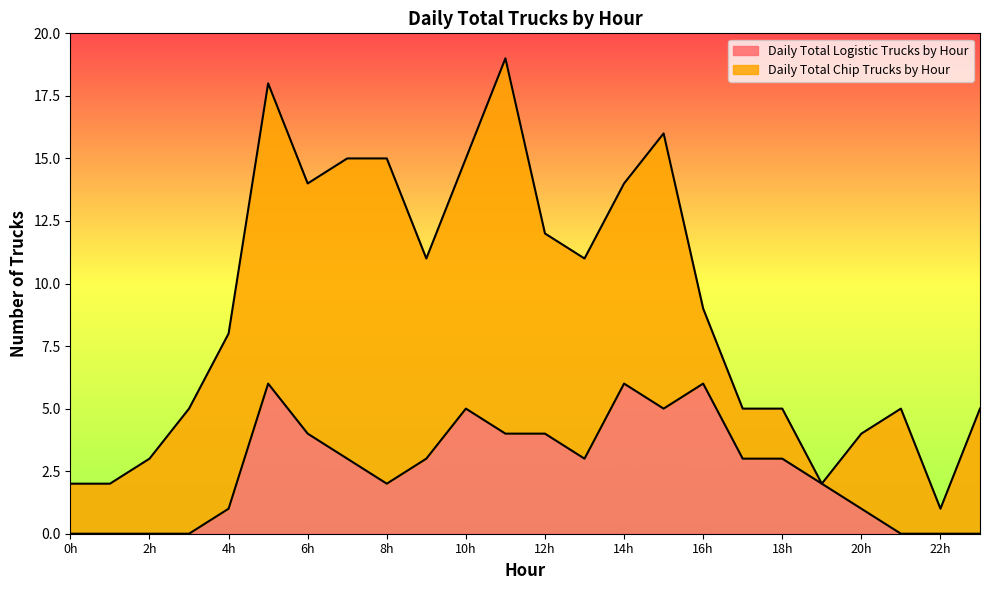

What is the value of the 18th point from the left?

3